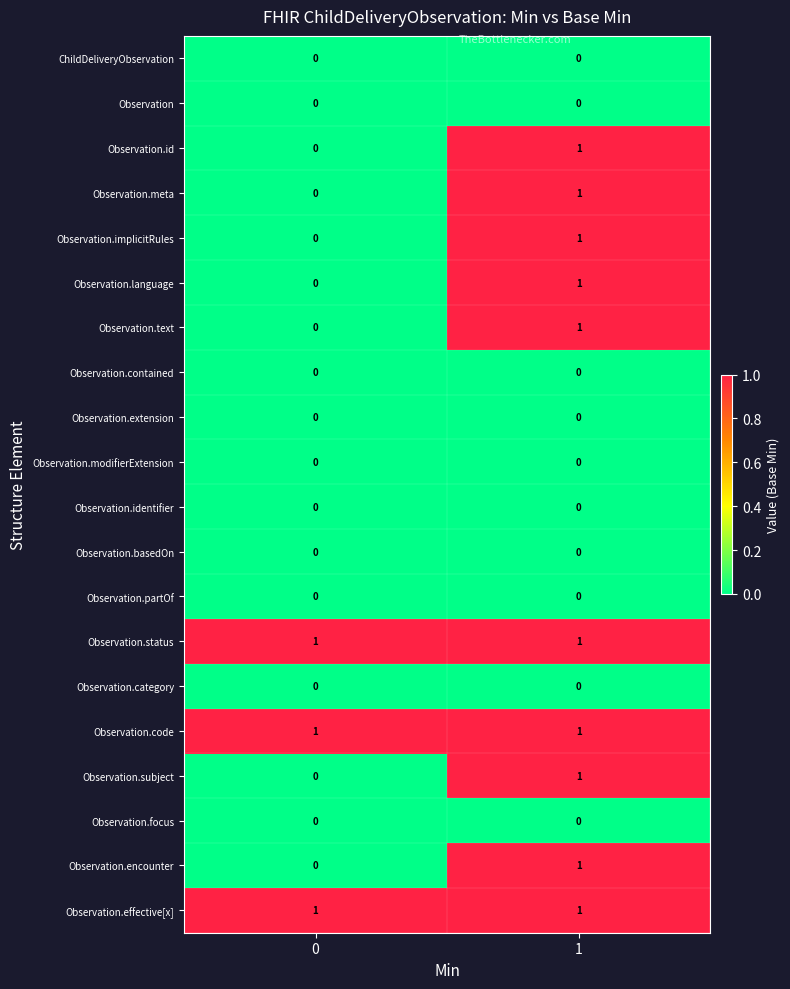

What is the total value across all series at 0?

3